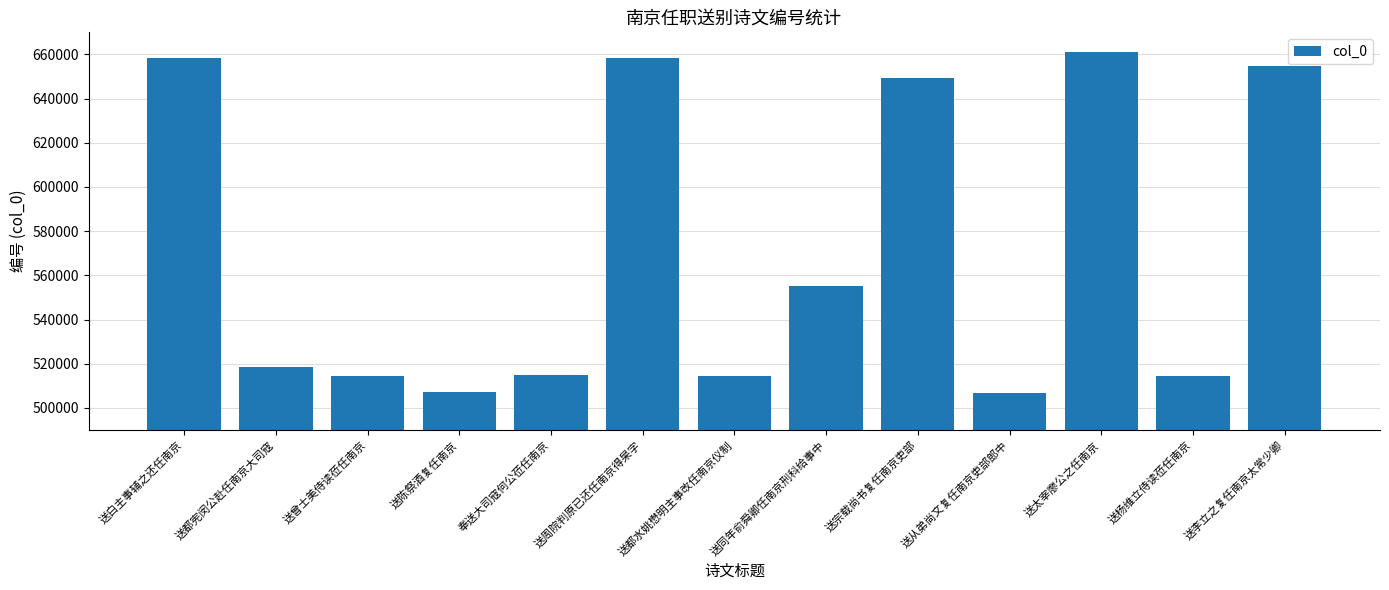

What is the label of the 4th bar from the left?

送陈祭酒复任南京